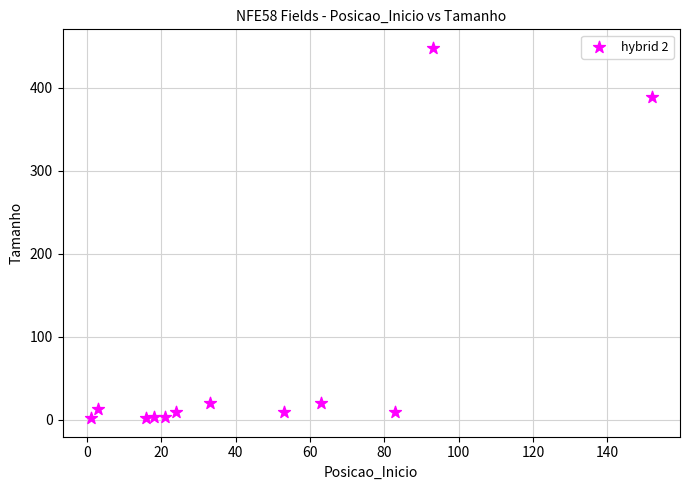

What is the range of X values (max minus min)?

151